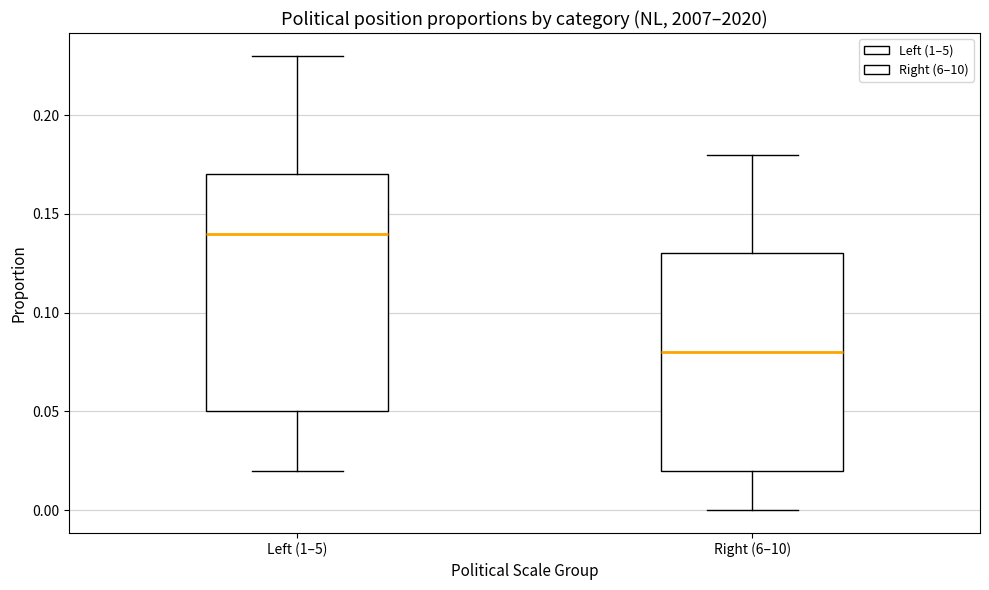

Which box has the lowest median line?

Right (6–10)